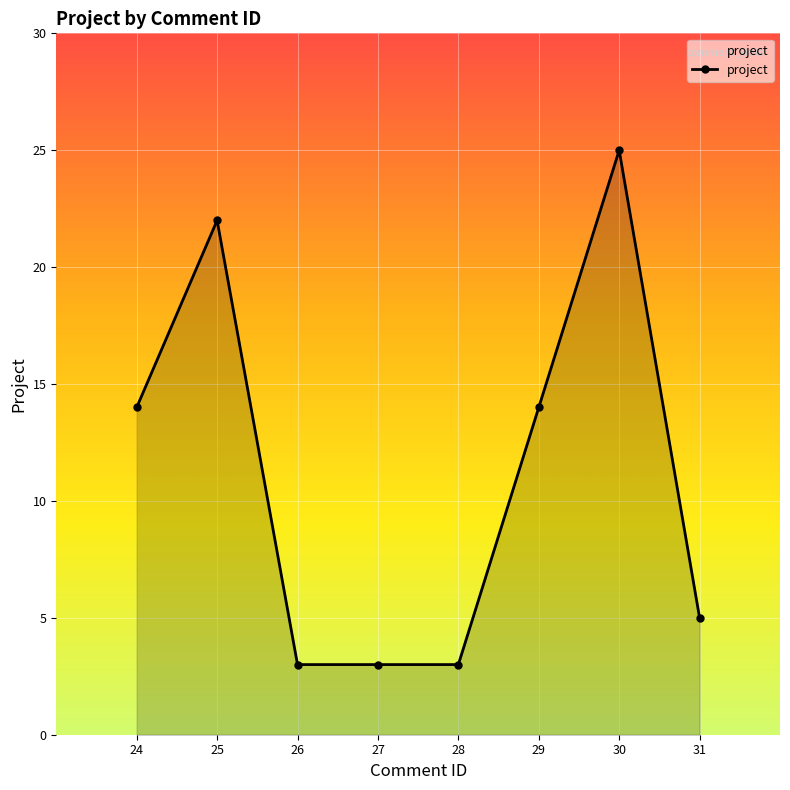

What is the value of the 4th point from the left?

3